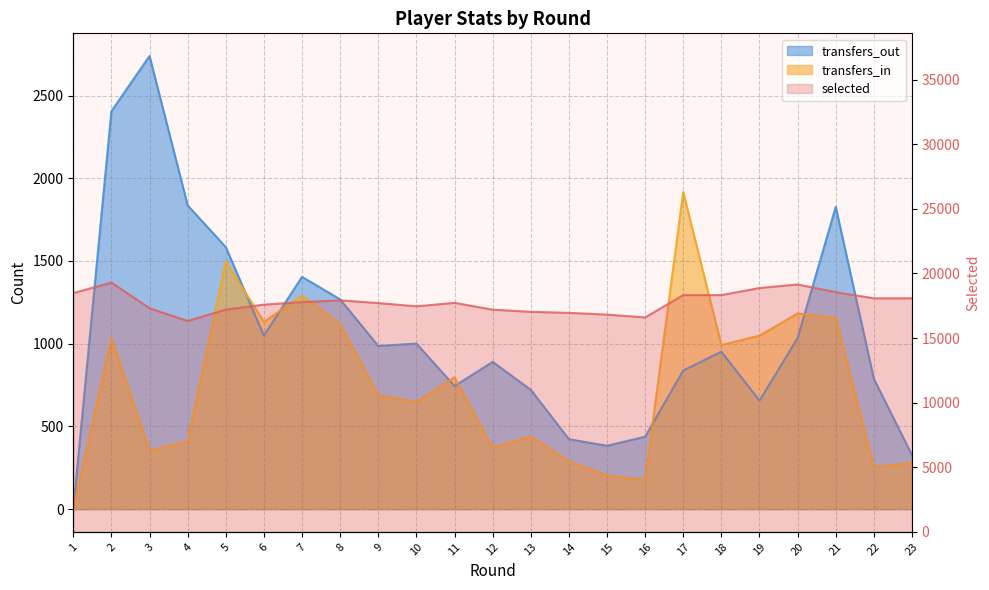

Reading left to right, list all the values displayed in this chart.

selected: 1=18477	2=19292	3=17307	4=16317	5=17202	6=17585	7=17780	8=17918	9=17704	10=17454	11=17723	12=17196	13=17027	14=16948	15=16813	16=16594	17=18321	18=18322	19=18871	20=19146	21=18550	22=18074	23=18073
transfers_in: 1=0	2=1035	3=354	4=410	5=1497	6=1132	7=1290	8=1118	9=689	10=648	11=797	12=372	13=440	14=289	15=204	16=176	17=1917	18=992	19=1049	20=1183	21=1155	22=254	23=280
transfers_out: 1=0	2=2405	3=2739	4=1836	5=1584	6=1049	7=1404	8=1268	9=986	10=1001	11=744	12=890	13=722	14=423	15=383	16=438	17=838	18=952	19=656	20=1034	21=1827	22=788	23=326